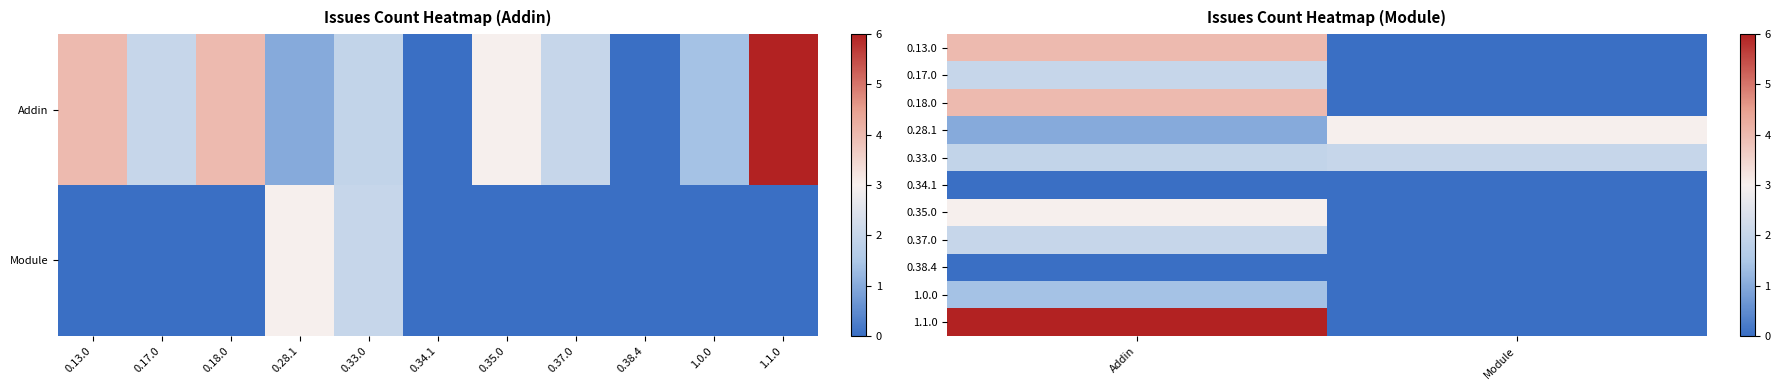

True or false: 0.35.0 has a value of 1.5 at Addin.

False